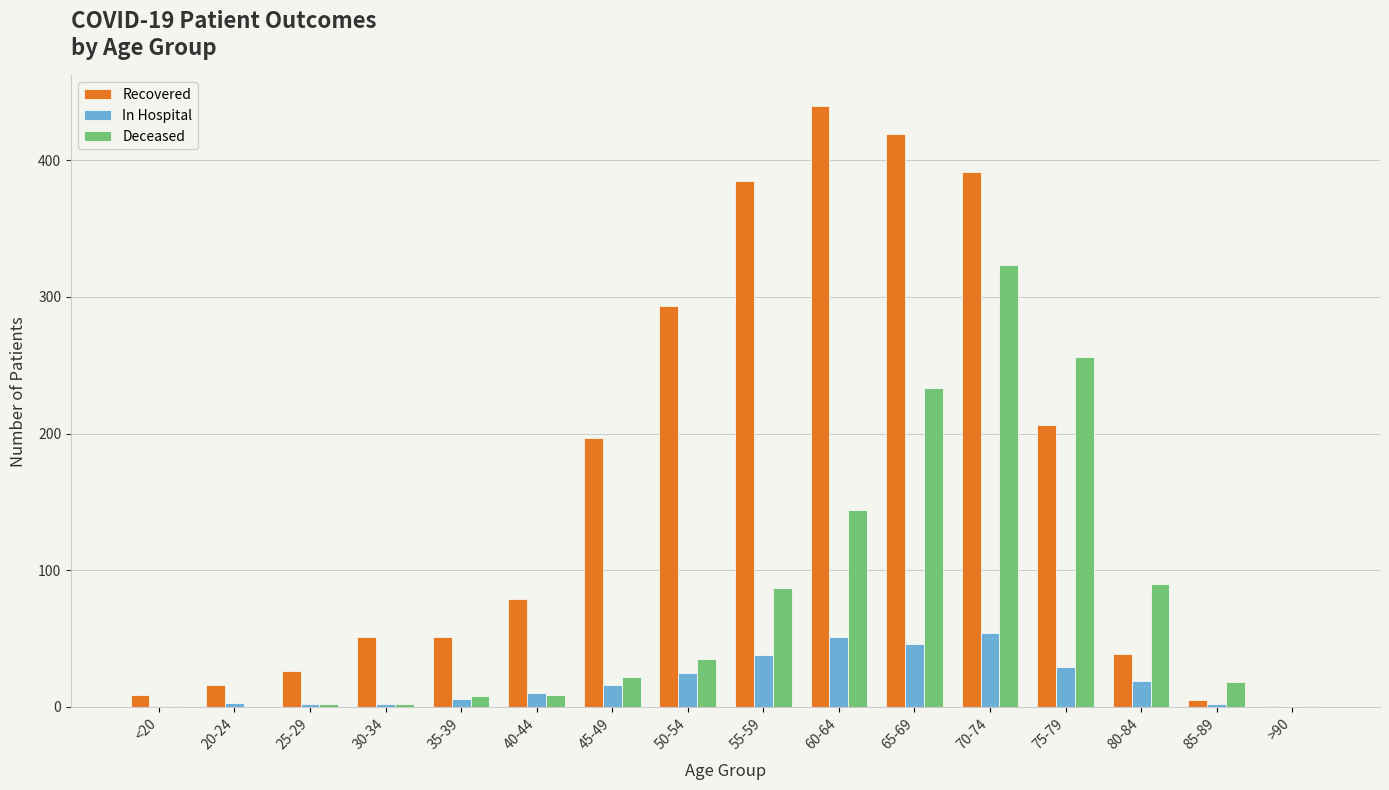

At which label is Recovered closest to 220?

75-79